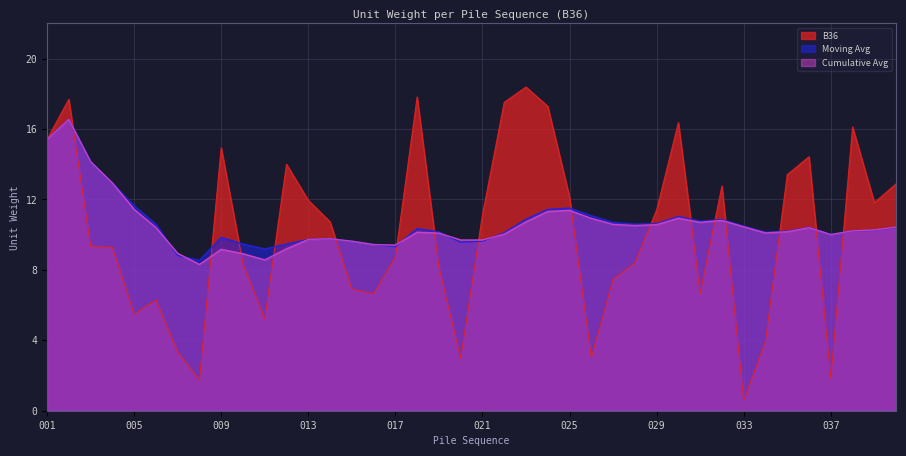

What is the average value of the B36 series?

10.1